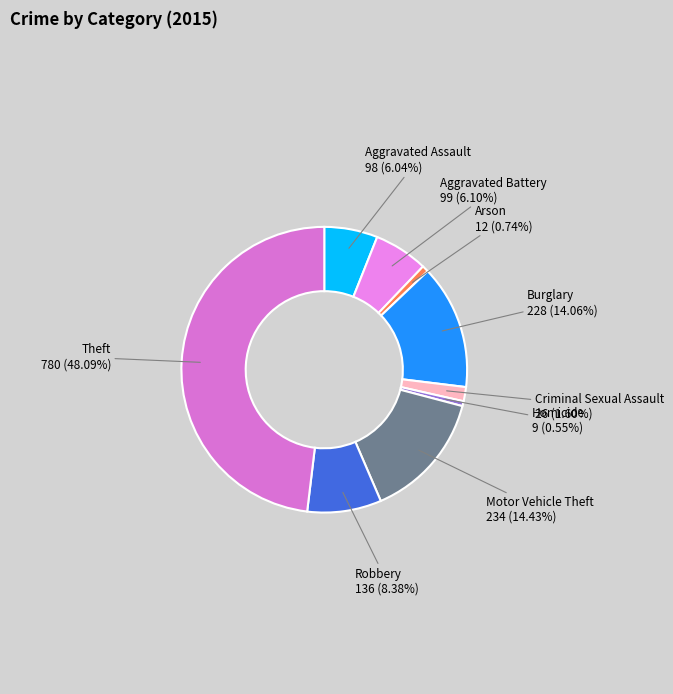

Is there a majority slice in this chart?

No